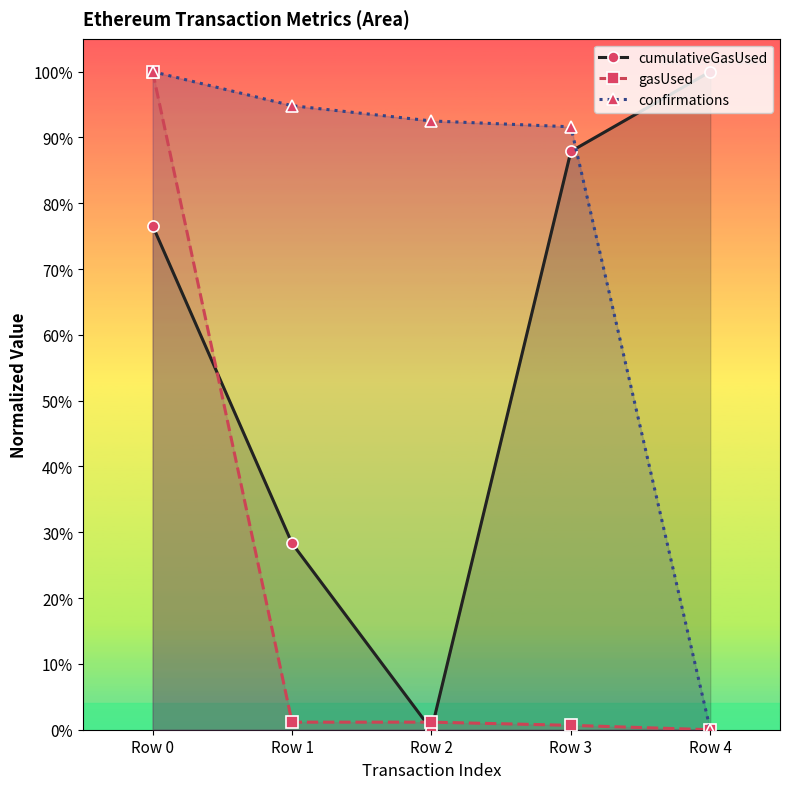

How many distinct data groups are displayed?

3